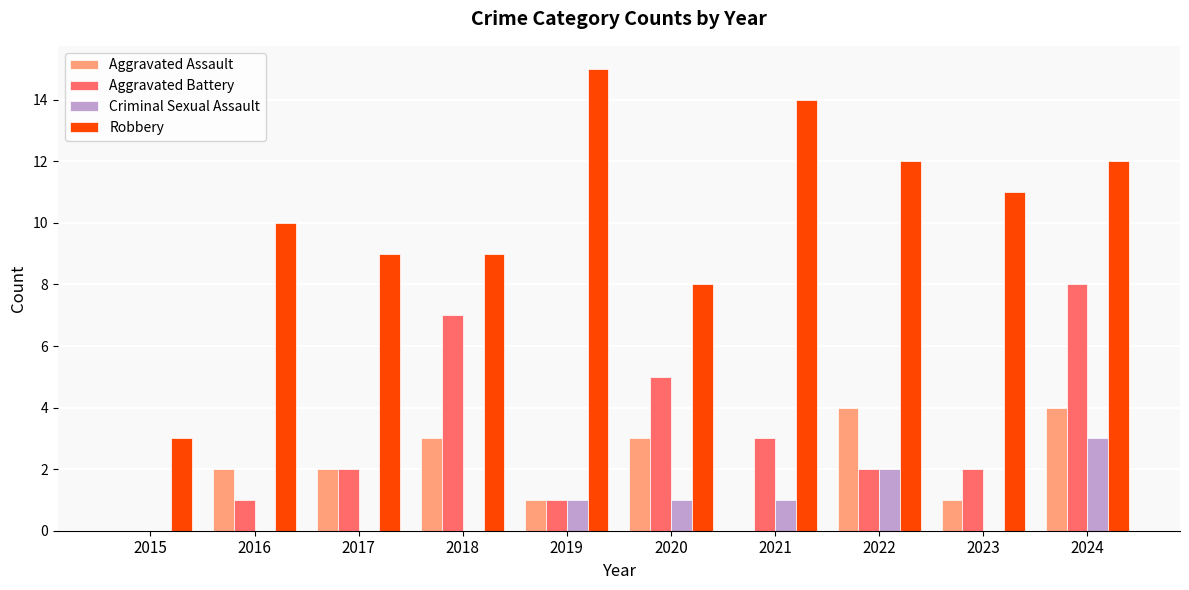

Between 2021 and 2023, which series saw the biggest shift?

Robbery